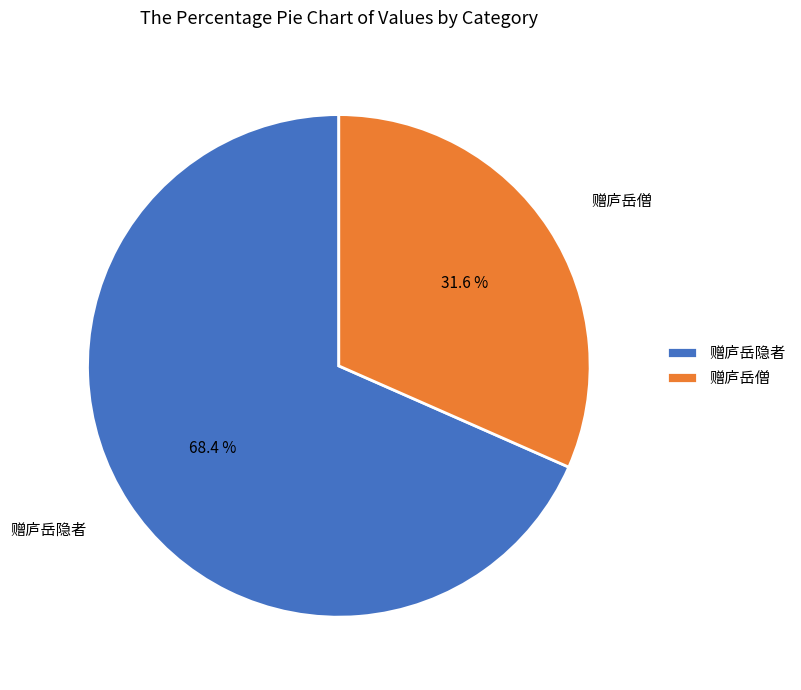

Does any single category account for the majority?

Yes